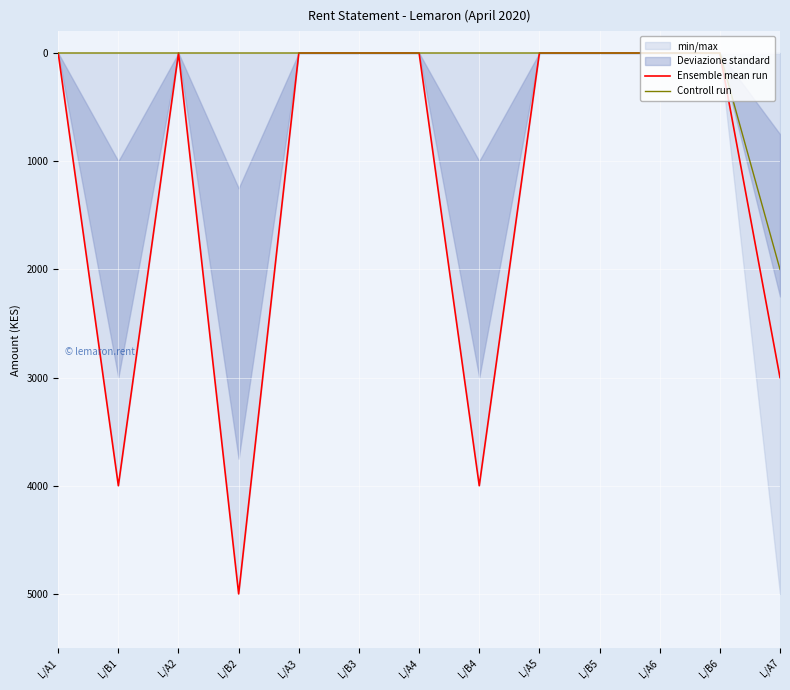

Rank the categories by Controll run value from lowest to highest.

L/A1, L/B1, L/A2, L/B2, L/A3, L/B3, L/A4, L/B4, L/A5, L/B5, L/A6, L/B6, L/A7